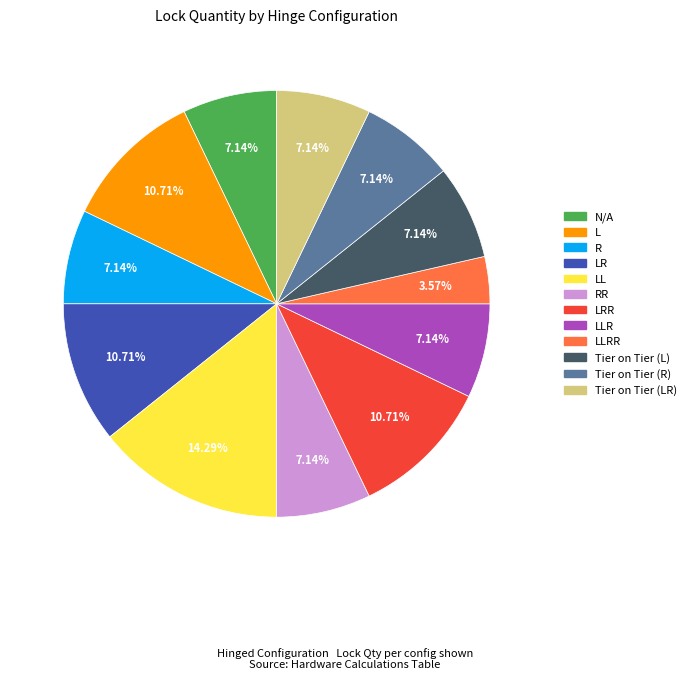

How many segments does this pie chart have?

12